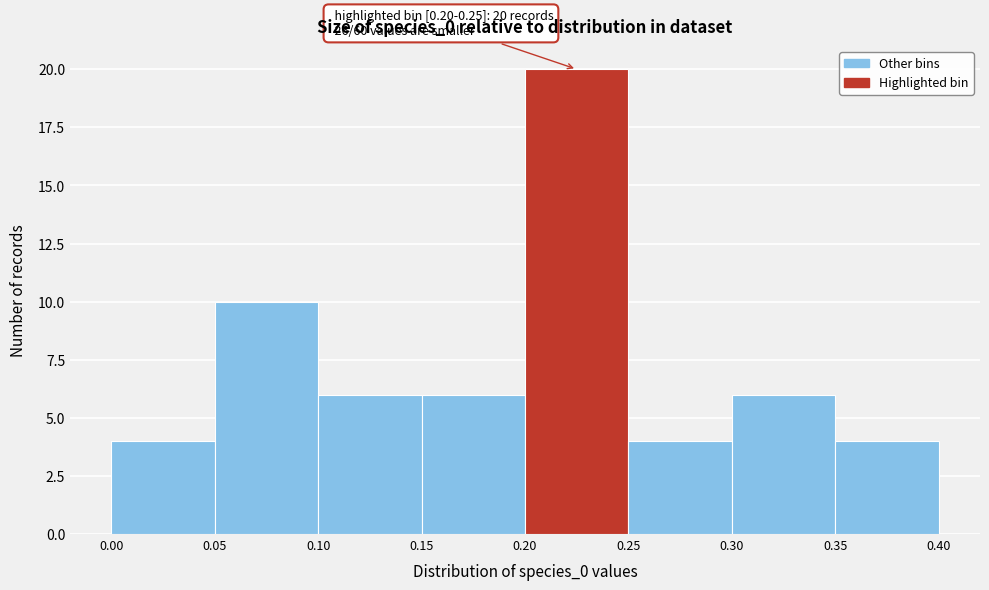

Over which range of the x-axis is the bar tallest?

0.20 to 0.25